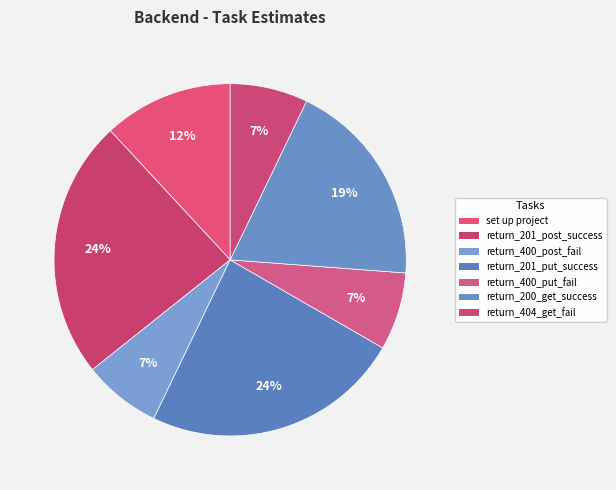

How many segments does this pie chart have?

7